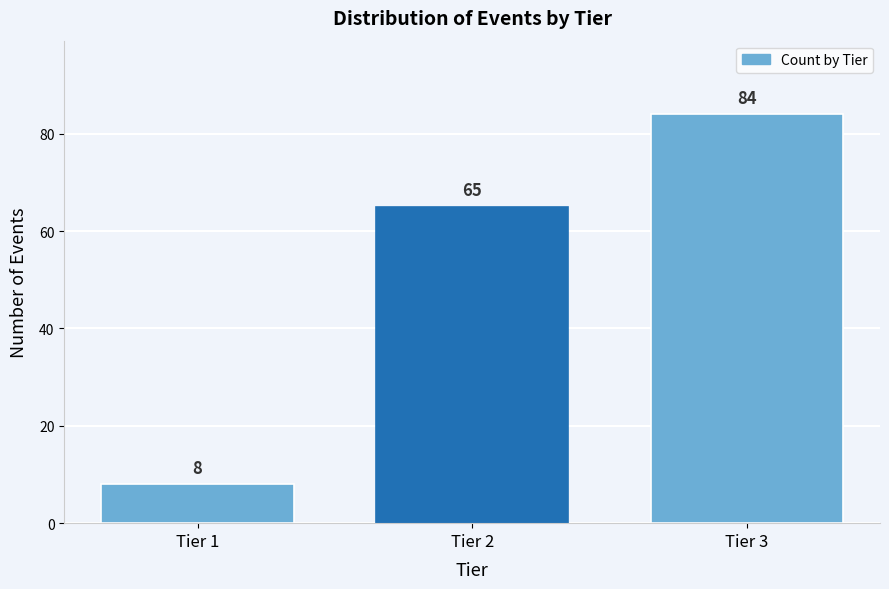

Reading right to left, transcribe all the data shown in this chart.

84	65	8